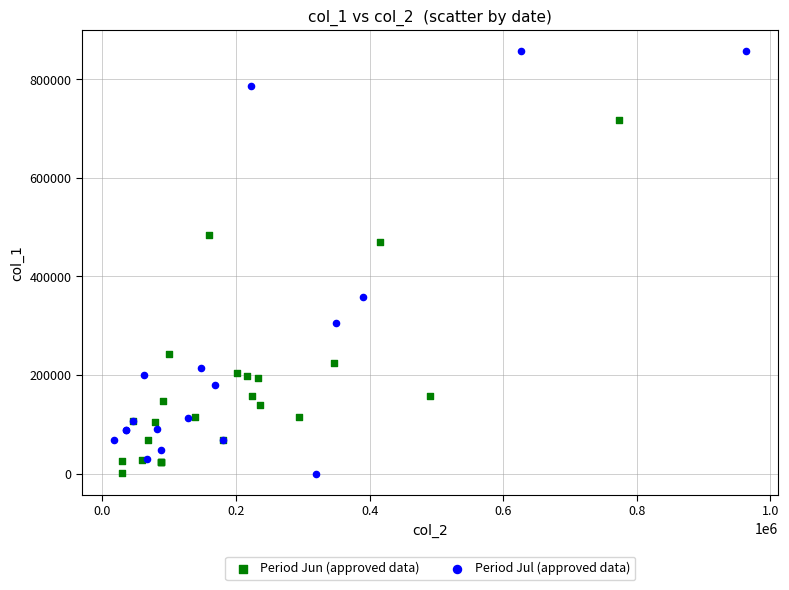

What are all the series names shown in the legend?

Period Jun (approved data), Period Jul (approved data)